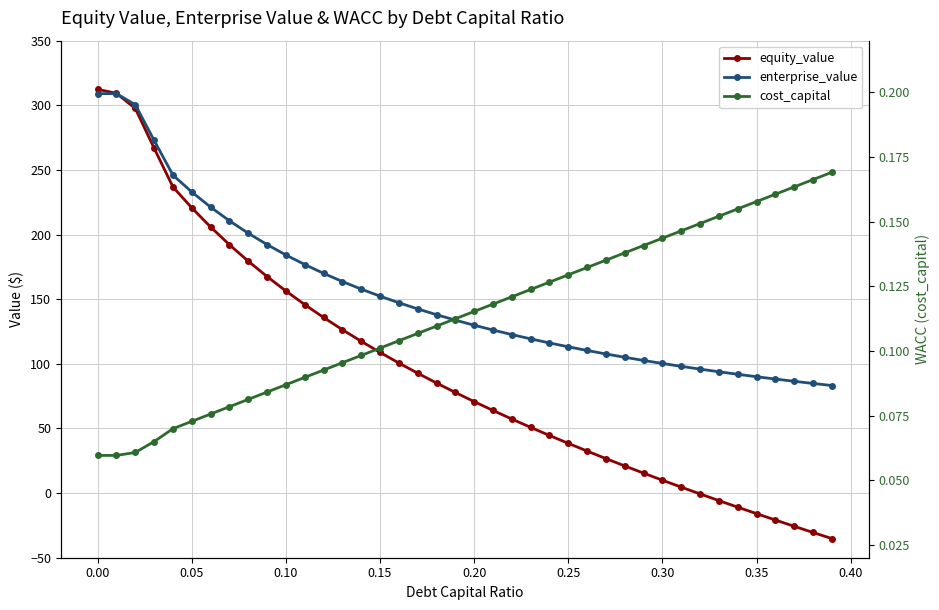

What is the average value of the equity_value series?

95.7